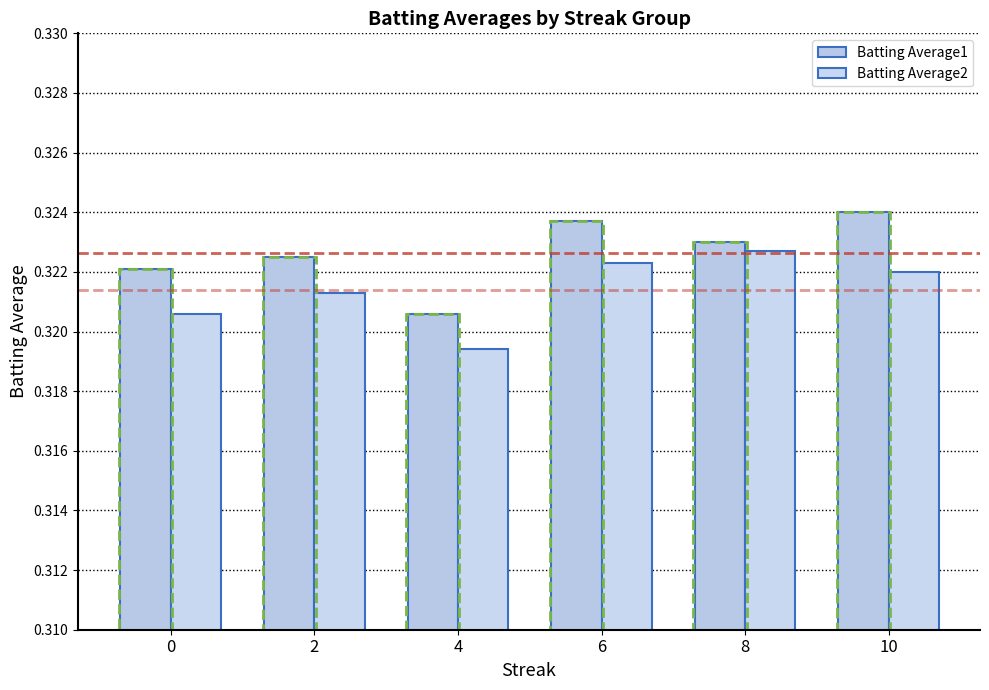

Does the chart contain stacked bars?

No